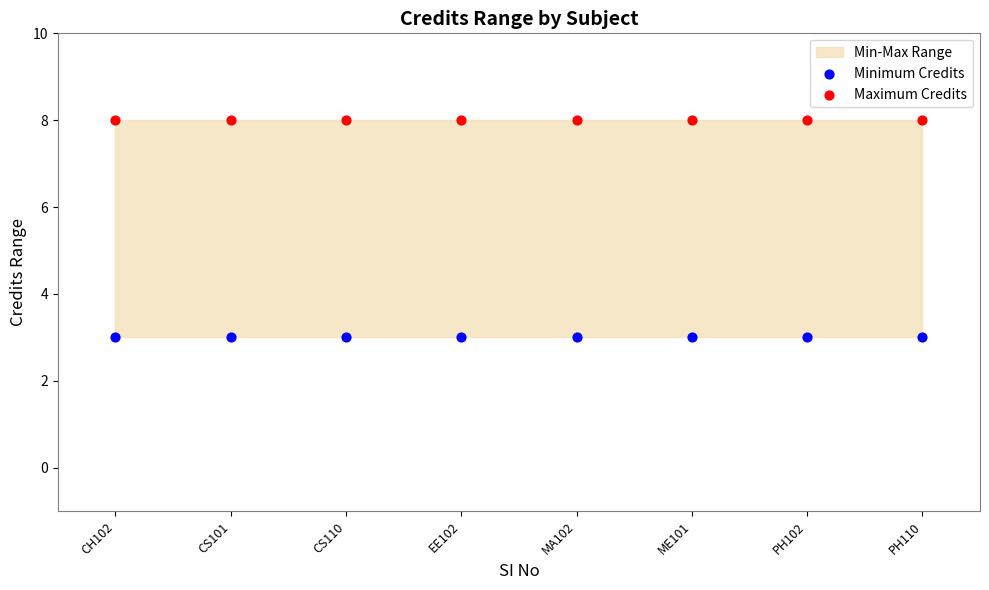

Which series contains the lowest Y value?

Minimum Credits